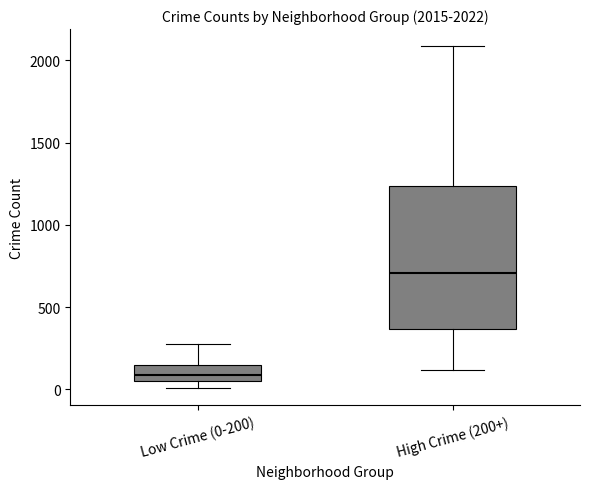

Which box is the tallest, from its lower edge to its upper edge?

High Crime (200+)